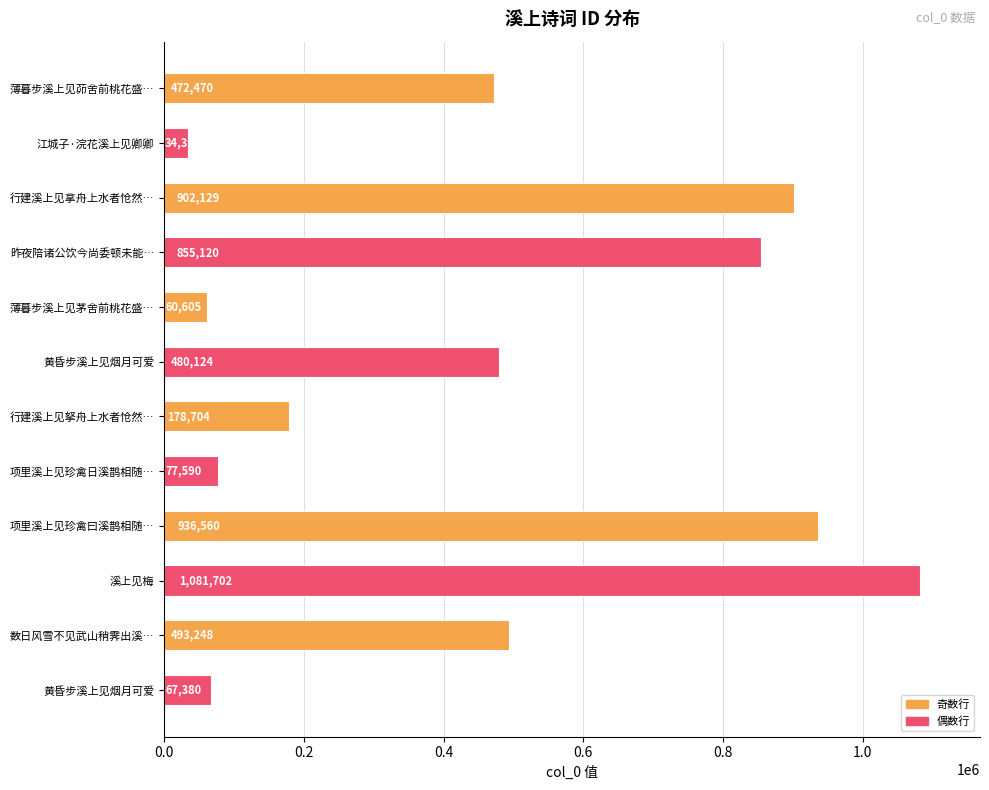

How many data points does each series have?

12